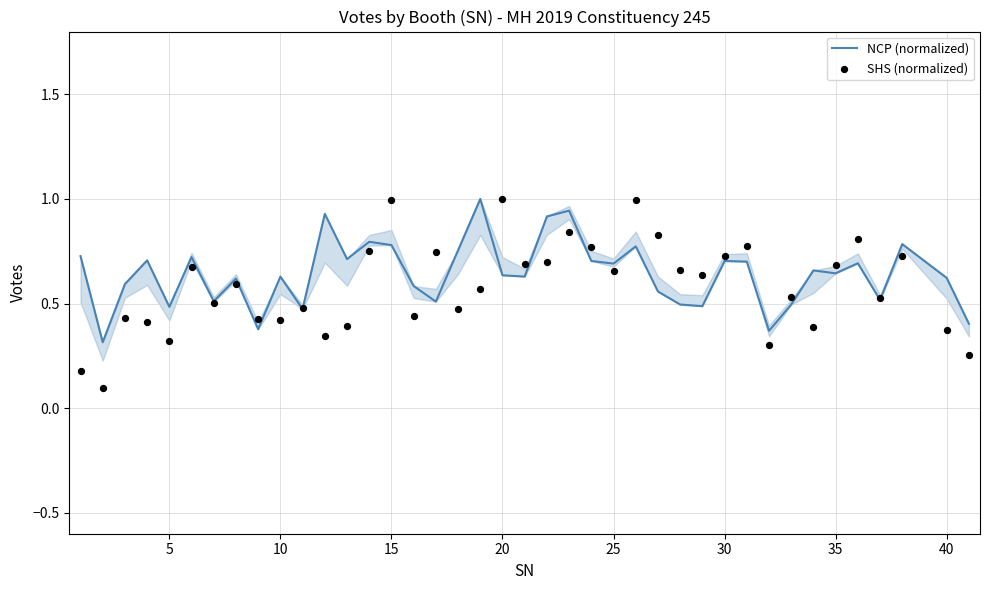

What are all the series names shown in the legend?

NCP (normalized), SHS (normalized)